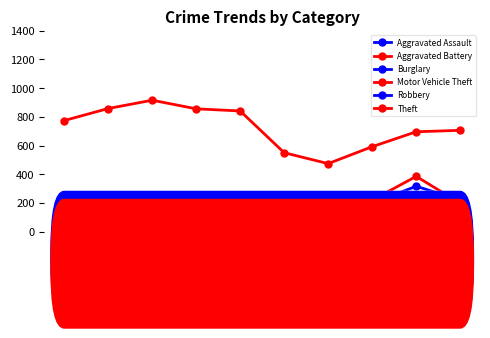

How many lines are shown in the chart?

6